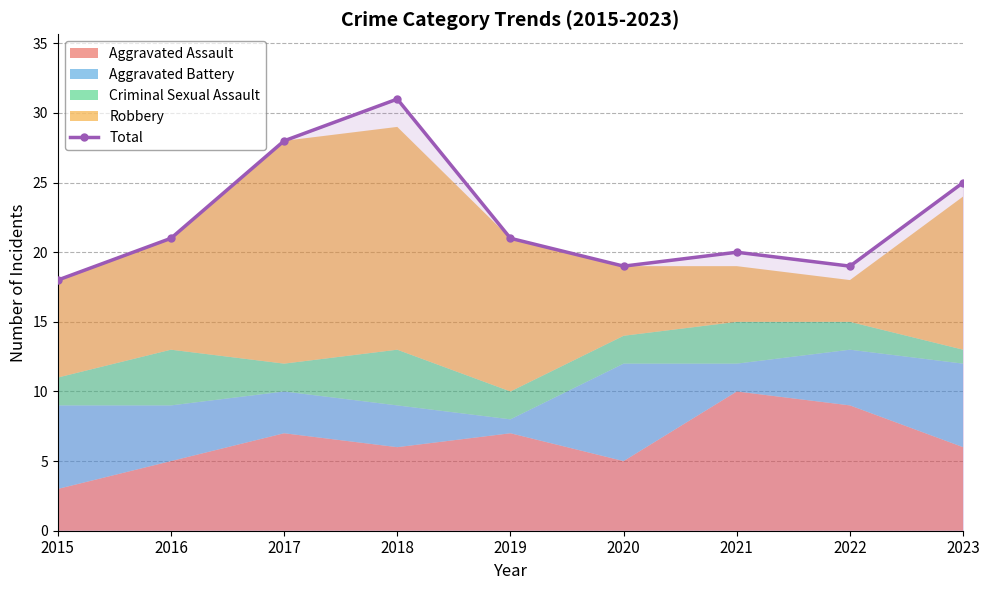

Rank the categories by value from lowest to highest.

2015, 2020, 2022, 2021, 2016, 2019, 2023, 2017, 2018